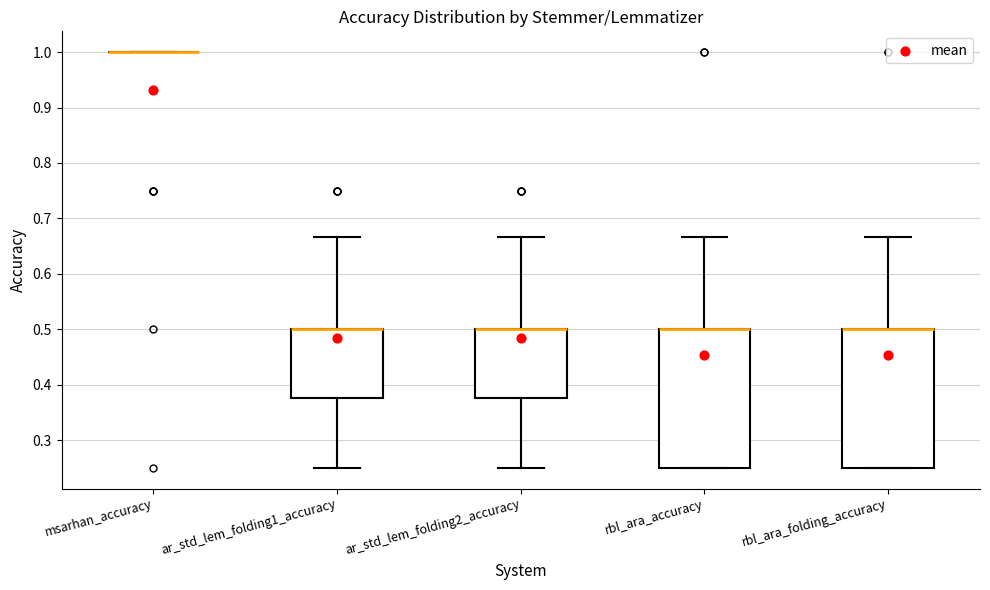

Reading left to right, transcribe this box plot: for each box, give where its median line is, the range the box spans, and where its two whiskers end, as read against the y-axis. The values are not printed on the chart, so give them approximately, as read against the axis.

msarhan_accuracy: box collapsed to a line at 1.00, whiskers 1.00 to 1.00
ar_std_lem_folding1_accuracy: median 0.50 (drawn on the box's upper edge), box 0.38 to 0.50, whiskers 0.25 to 0.67
ar_std_lem_folding2_accuracy: median 0.50 (drawn on the box's upper edge), box 0.38 to 0.50, whiskers 0.25 to 0.67
rbl_ara_accuracy: median 0.50 (drawn on the box's upper edge), box 0.25 to 0.50, whiskers 0.25 to 0.67
rbl_ara_folding_accuracy: median 0.50 (drawn on the box's upper edge), box 0.25 to 0.50, whiskers 0.25 to 0.67